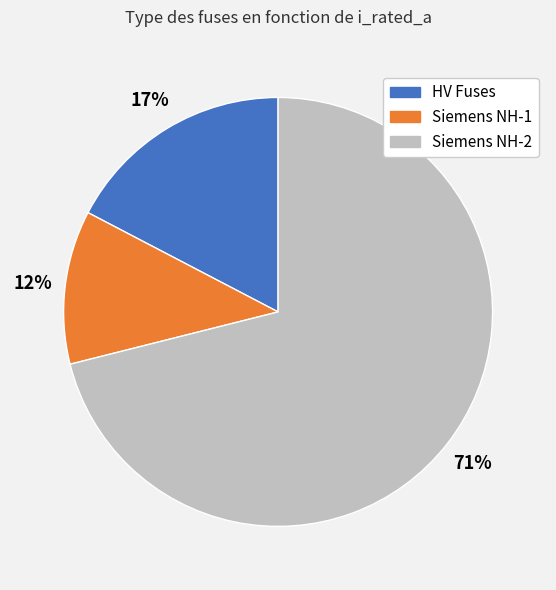

To the nearest percent, what is the difference between the largest and smallest slice percentages?

59%